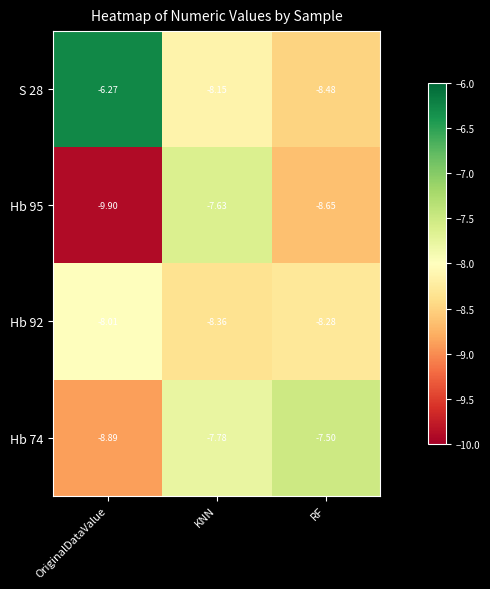

Rank the series by their maximum value, from highest to lowest.

S 28, Hb 74, Hb 95, Hb 92